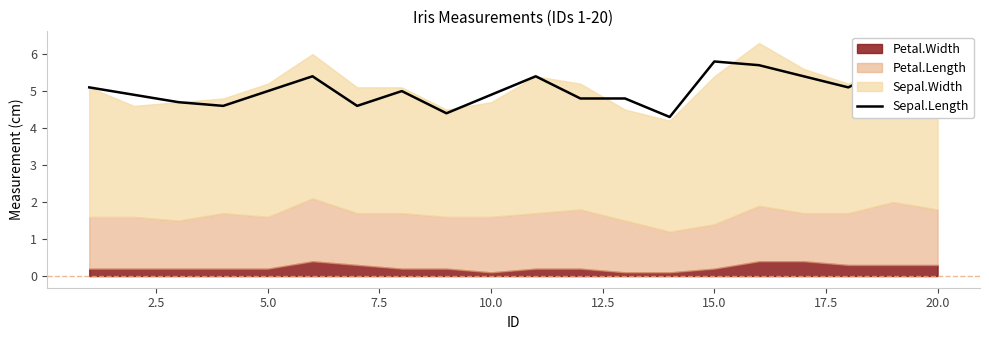

What is the highest value of the Sepal.Length series?

5.8